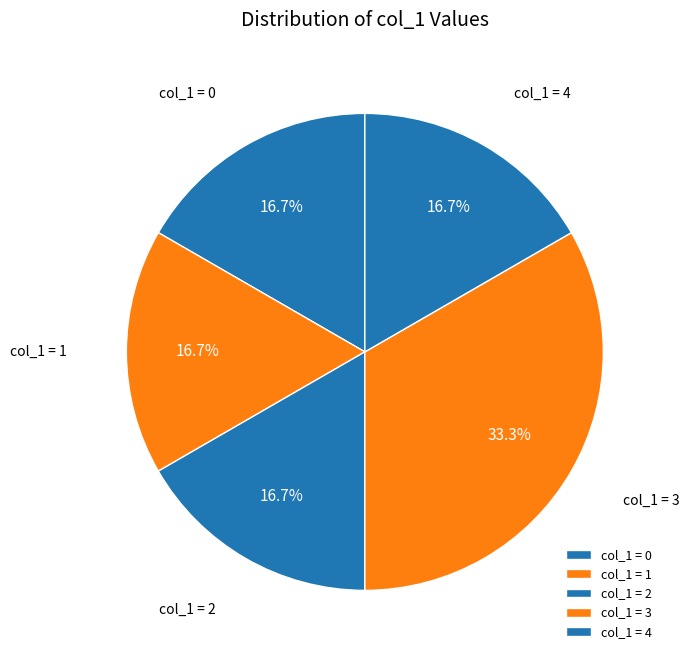

Which slice is the largest?

col_1 = 3